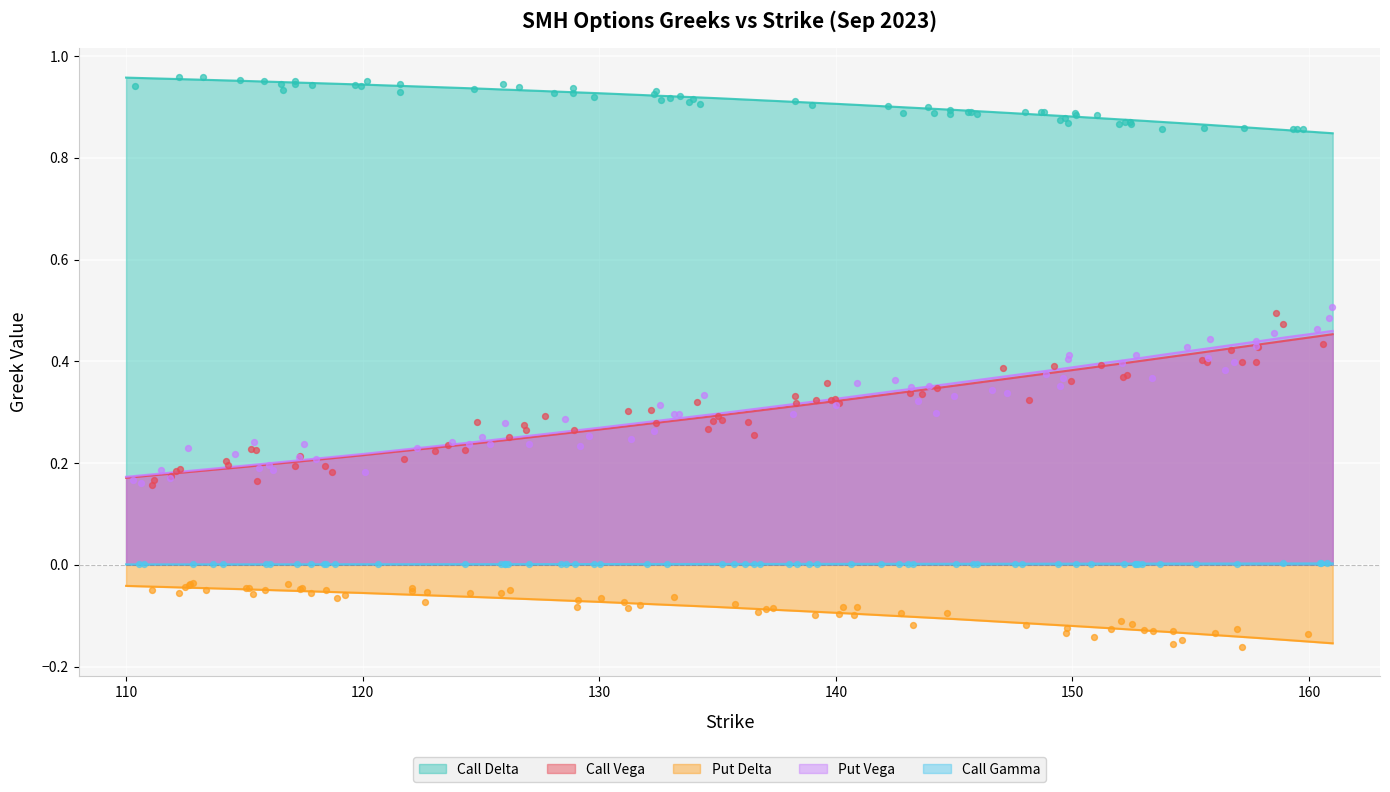

Which series contains the lowest Y value?

Put Delta